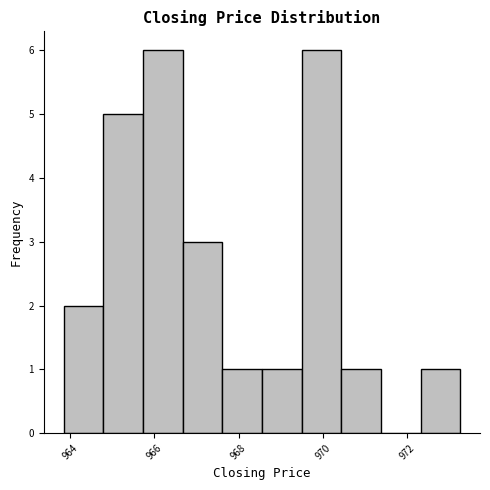

Reading left to right, transcribe this chart: for each bar, give the range it covers on the x-axis and its height. Neither the bar edges nor the heights are printed on the chart, so give them approximately, as read against the axes.

963.8 to 964.8: 2
964.8 to 965.8: 5
965.8 to 966.6: 6
966.6 to 967.6: 3
967.6 to 968.6: 1
968.6 to 969.4: 1
969.4 to 970.4: 6
970.4 to 971.4: 1
971.4 to 972.4: 0
972.4 to 973.2: 1